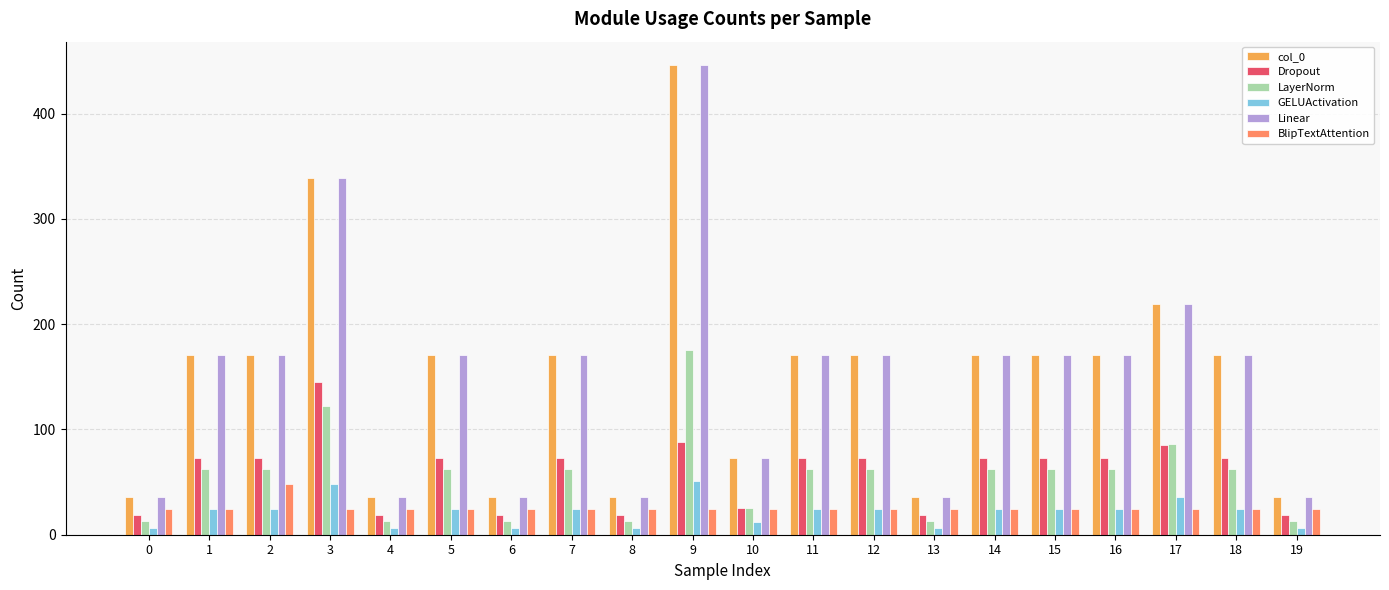

Is the value of LayerNorm at 10 greater than the value of GELUActivation at 8?

Yes